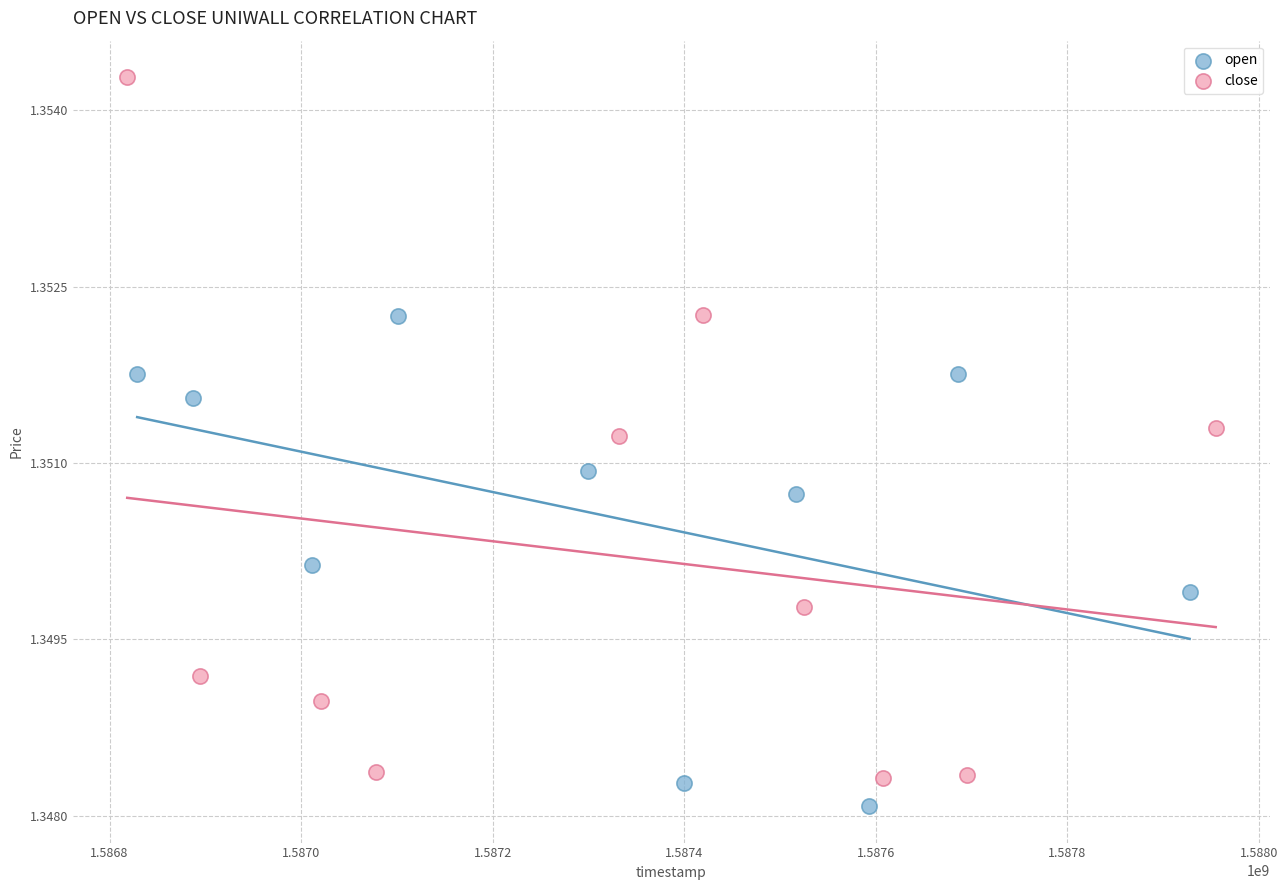

What are all the series names shown in the legend?

open, close